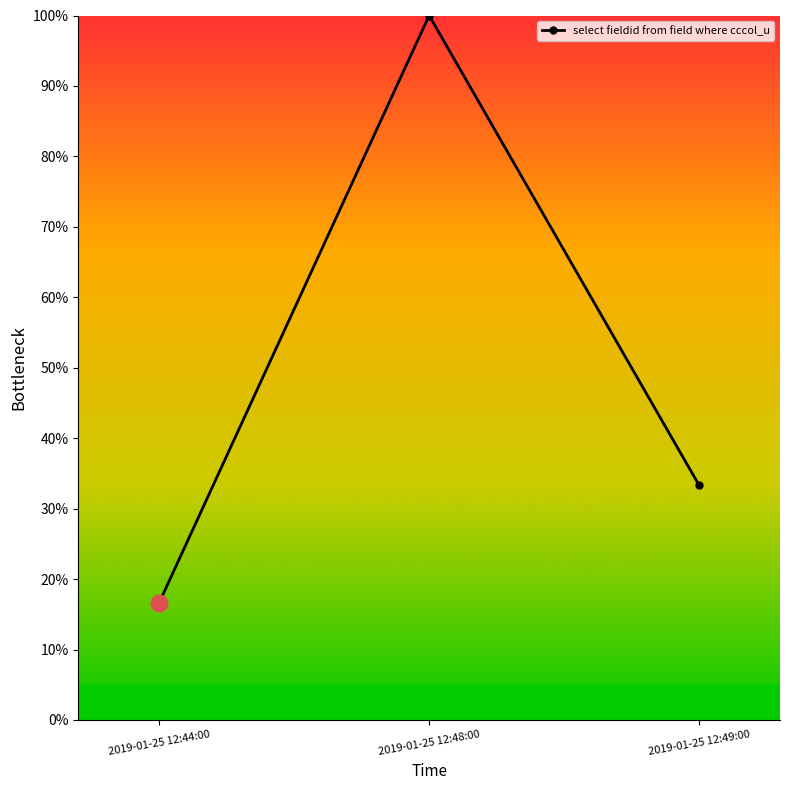

Reading right to left, list all the values displayed in this chart.

33.3	100.0	16.7